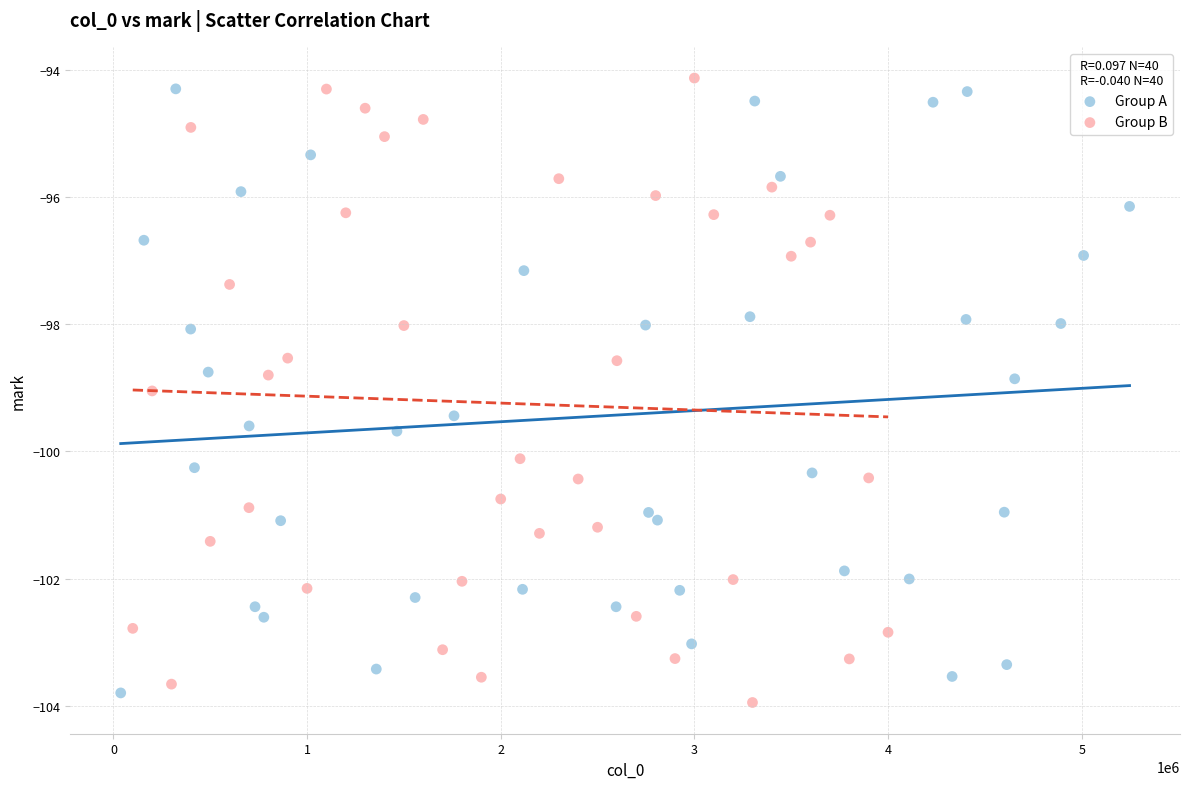

What are all the series names shown in the legend?

Group A, Group B